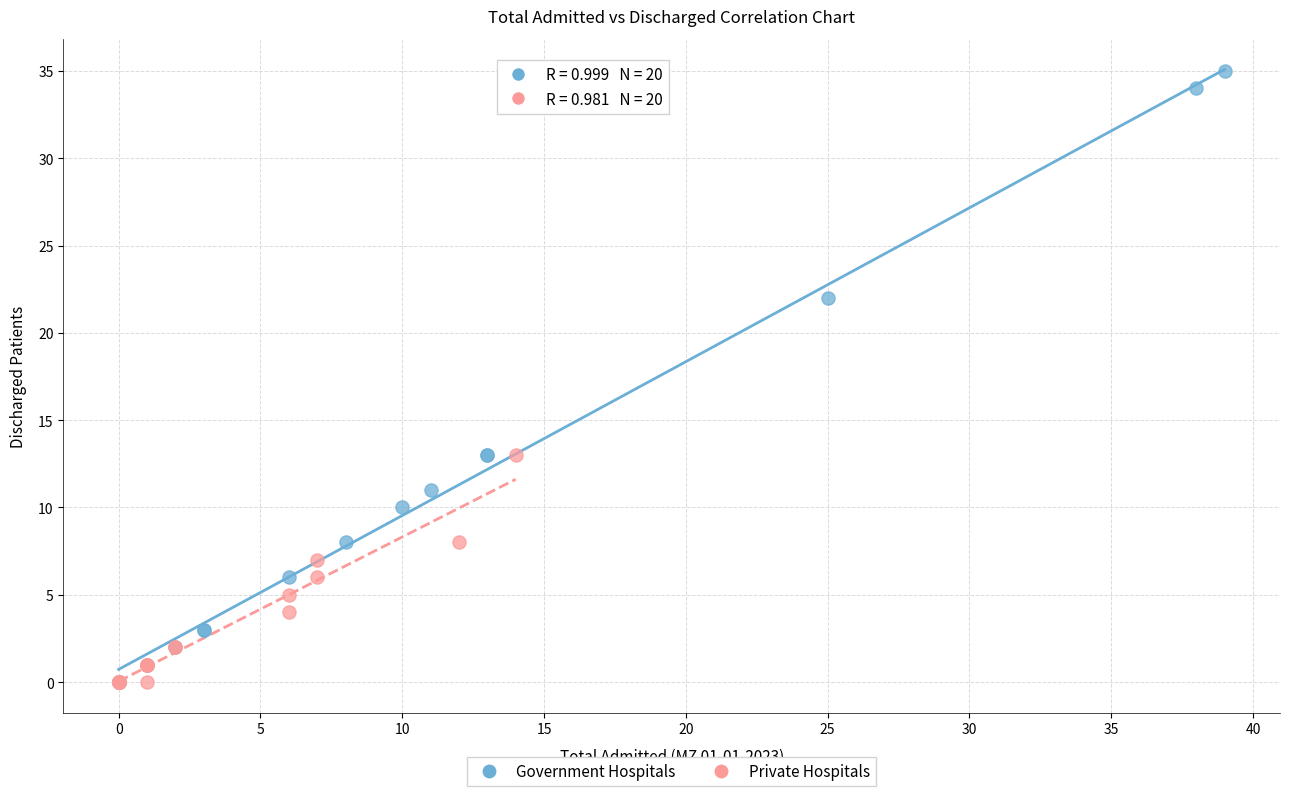

Which series reaches the maximum Y coordinate?

Government Hospitals